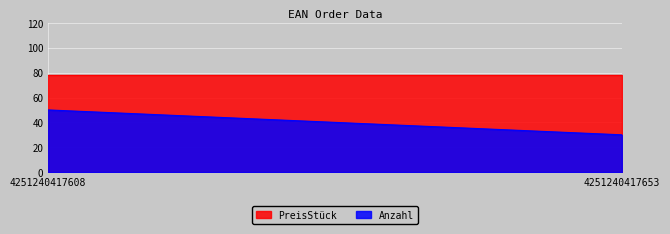

How many data points in Anzahl are less than 50?

1